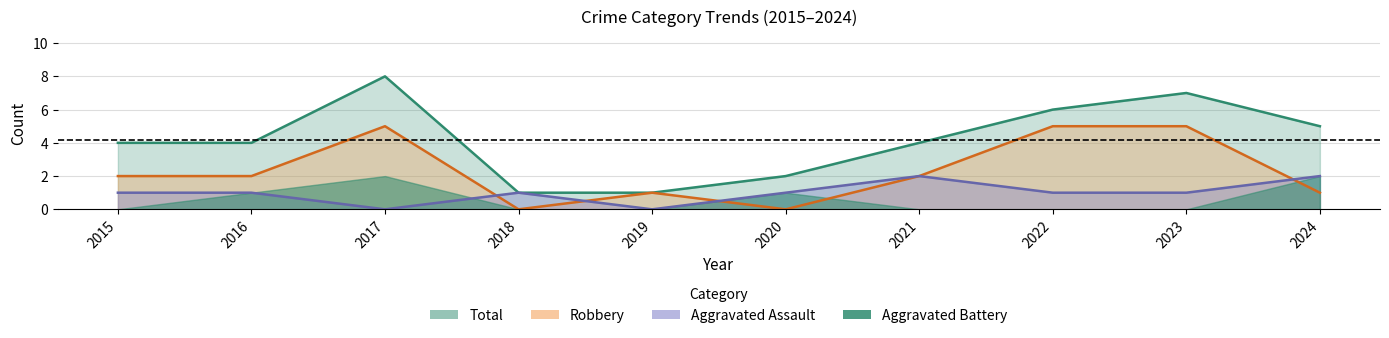

Is it true that Aggravated Assault equals 1 at 2022?

True